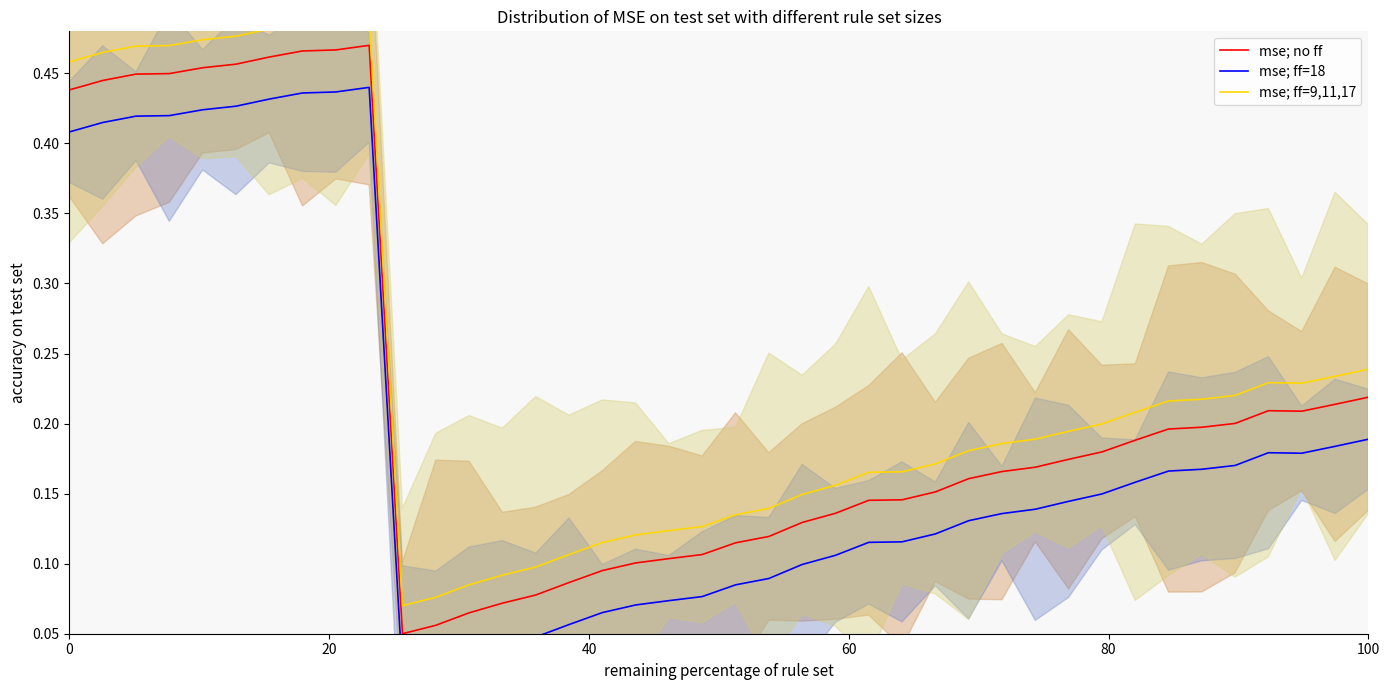

The value of mse; ff=9,11,17 at 20 is 0.5. True or false?

True